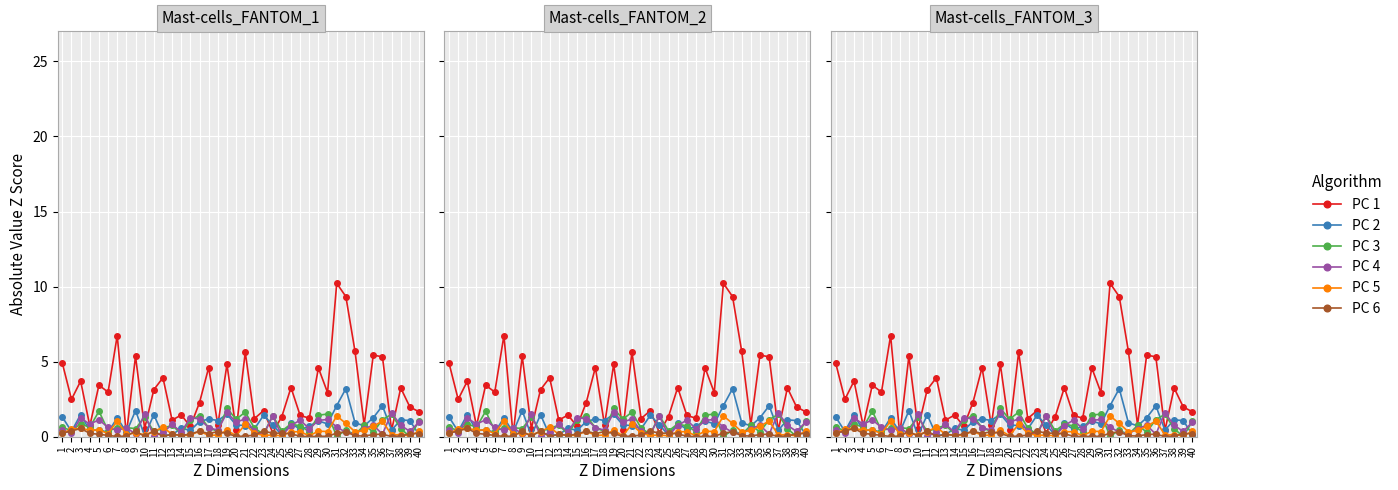

Between 22 and 25, which is larger?

25